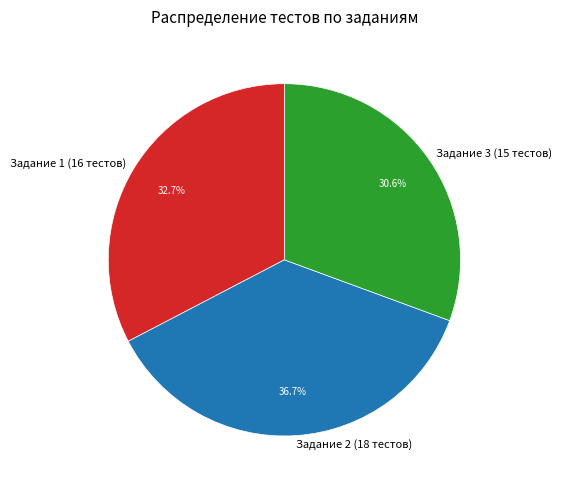

Combined, what portion of the pie is Задание 2 and Задание 3?

67.3%